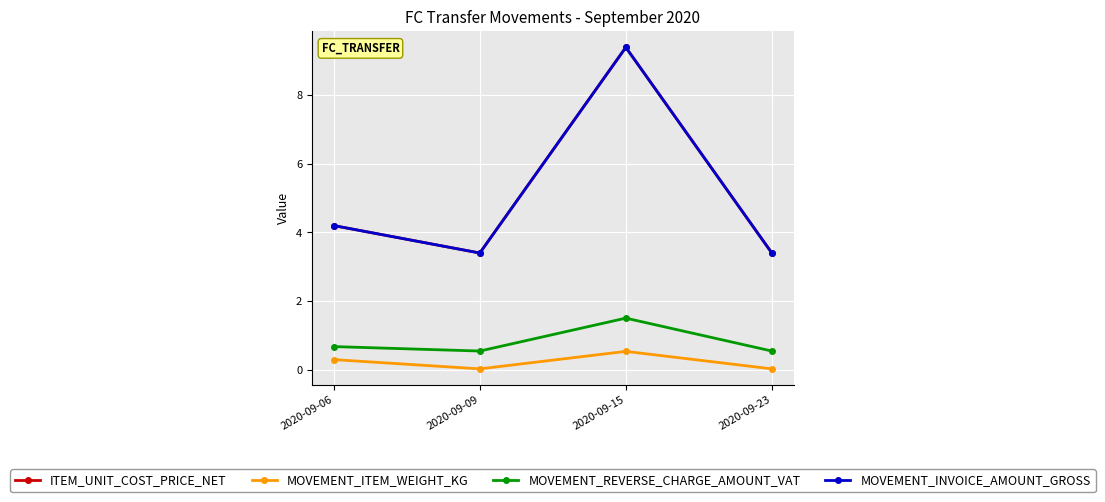

Does the chart have visible grid lines?

Yes